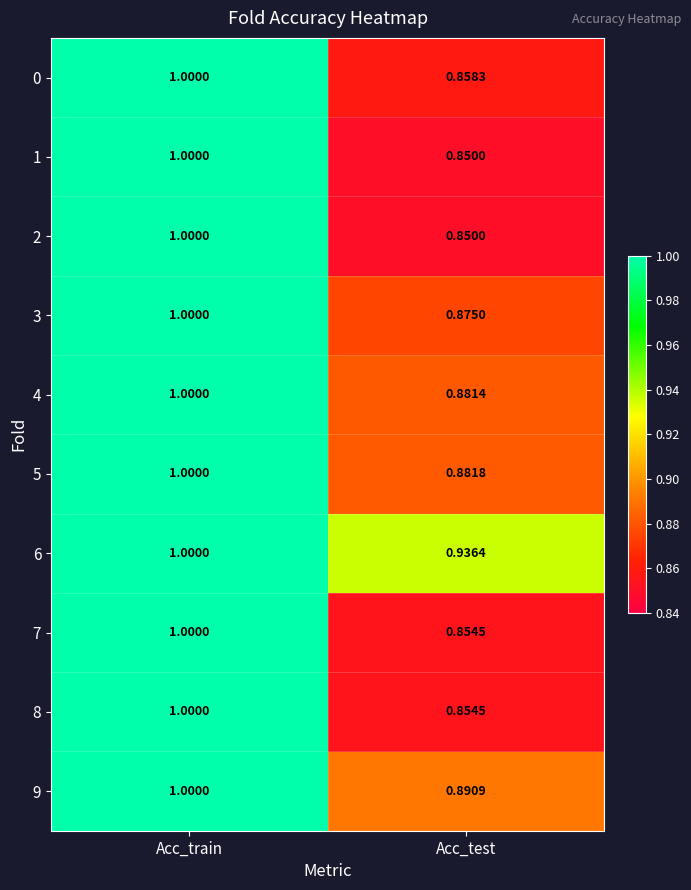

At which category is the sum across all series the highest?

Acc_train